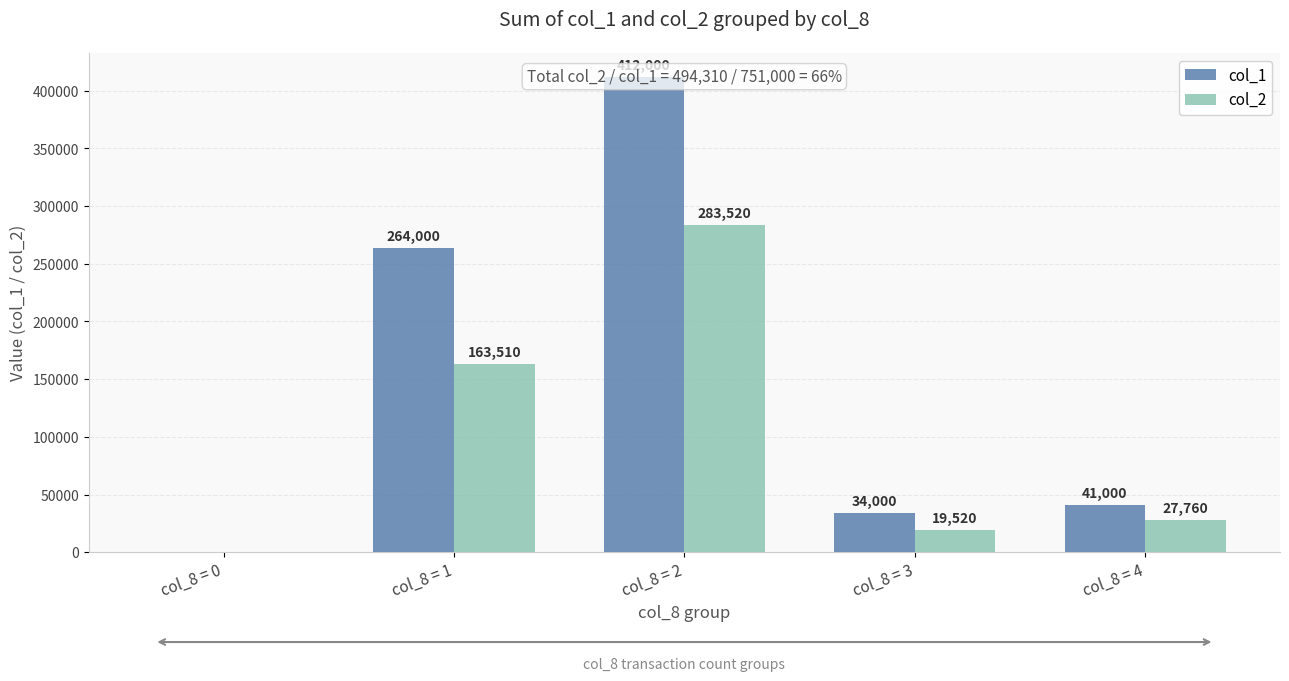

Rank the categories by col_1 value from lowest to highest.

col_8 = 0, col_8 = 3, col_8 = 4, col_8 = 1, col_8 = 2